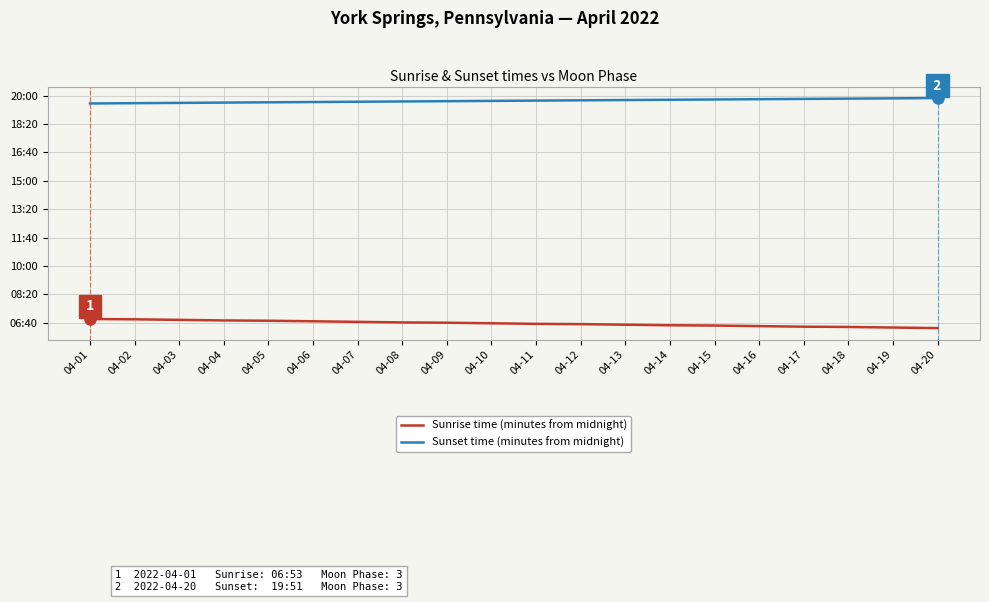

Where does the Sunrise time (minutes from midnight) series first go above 398?

04-01